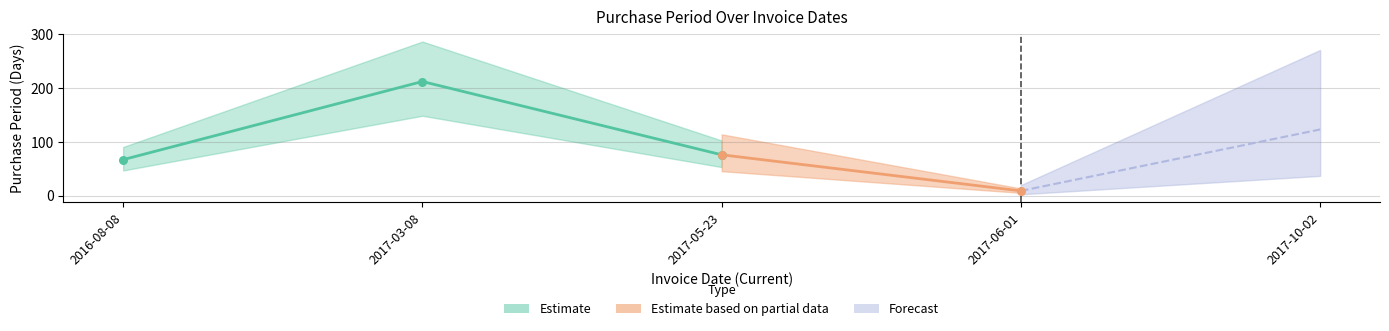

Approximately how many times larger is the value at 2017-10-02 compared to 2017-05-23?

1.6